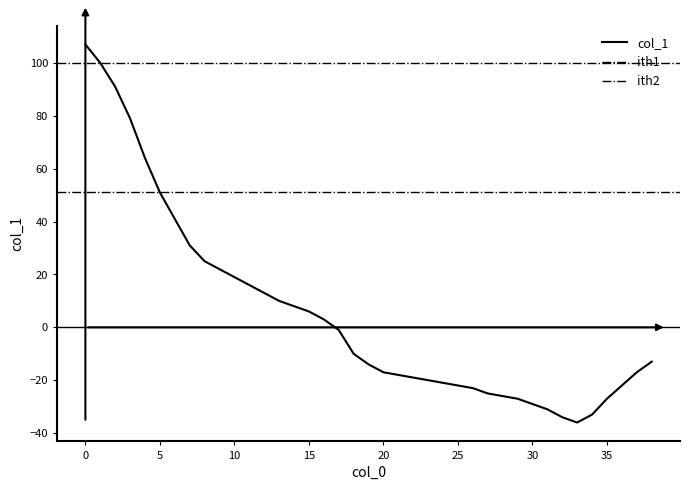

Reading left to right, what are all the values shown in this chart?

0=107	1=100	2=91	3=79	4=64	5=51	6=41	7=31	8=25	9=22	10=19	11=16	12=13	13=10	14=8	15=6	16=3	17=-1	18=-10	19=-14	20=-17	21=-18	22=-19	23=-20	24=-21	25=-22	26=-23	27=-25	28=-26	29=-27	30=-29	31=-31	32=-34	33=-36	34=-33	35=-27	36=-22	37=-17	38=-13